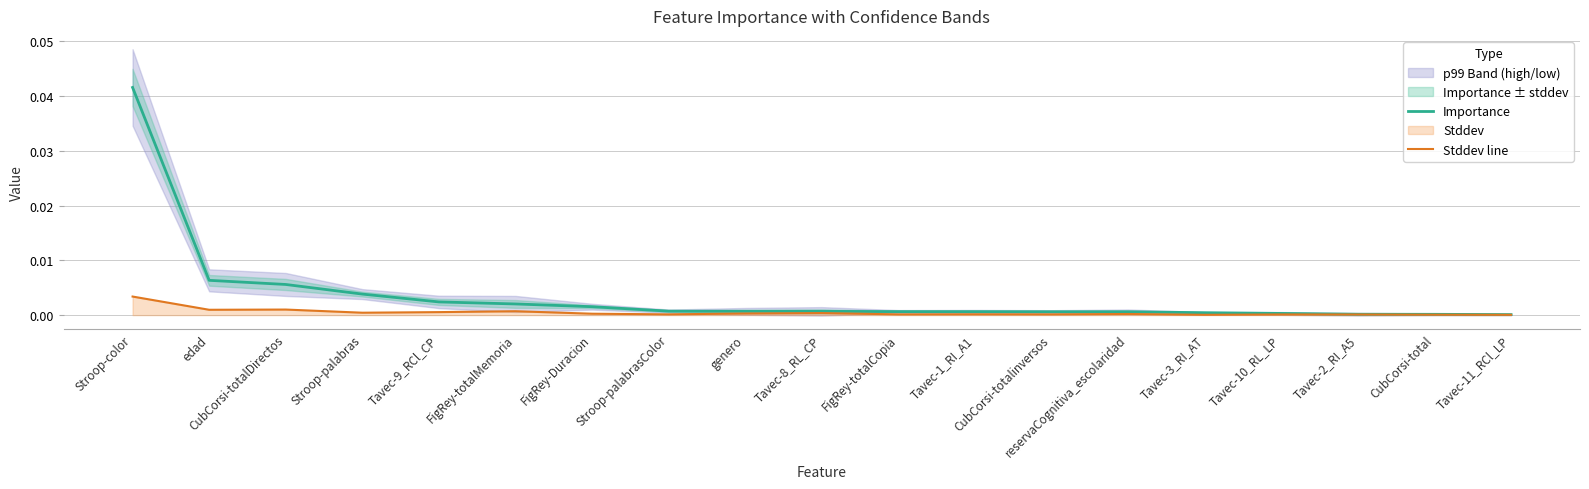

Which label corresponds to the largest value in the chart?

Stroop-color